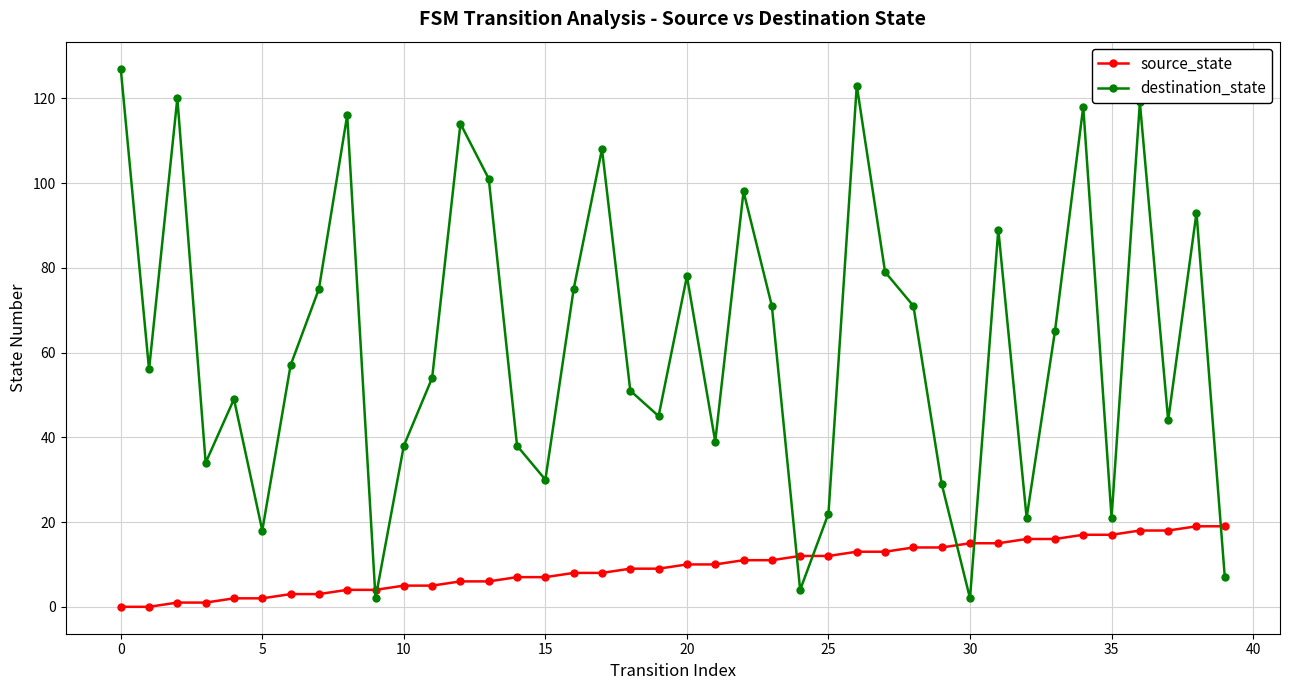

What is the difference between the second highest and second lowest values in the source_state series?

19